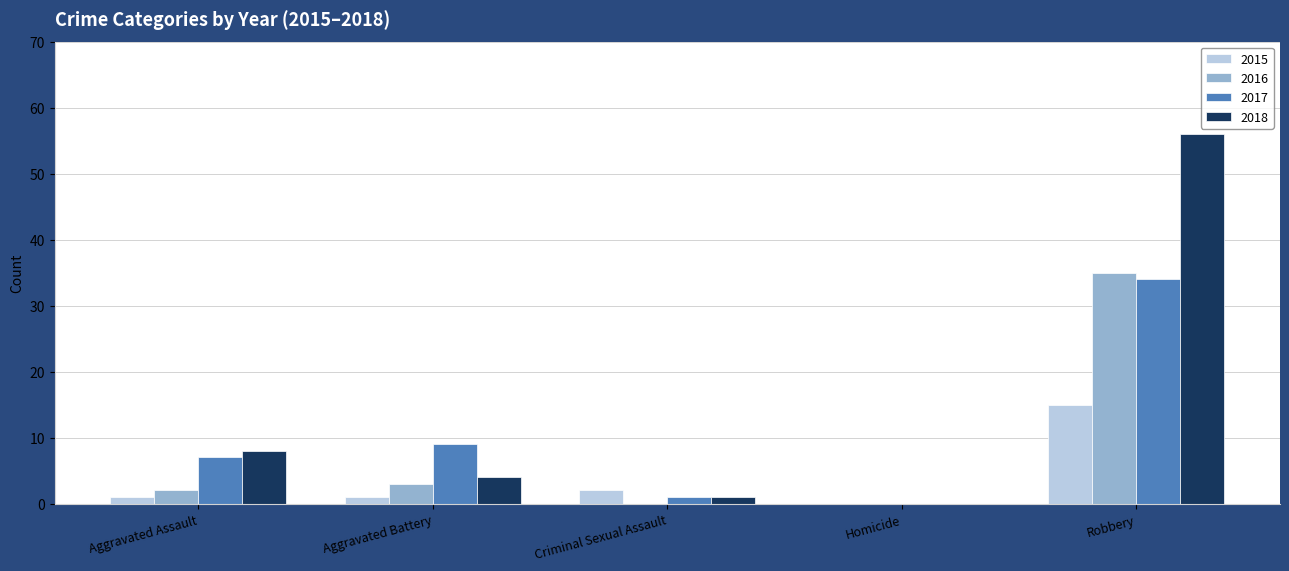

What is the average value of the 2016 series?

8